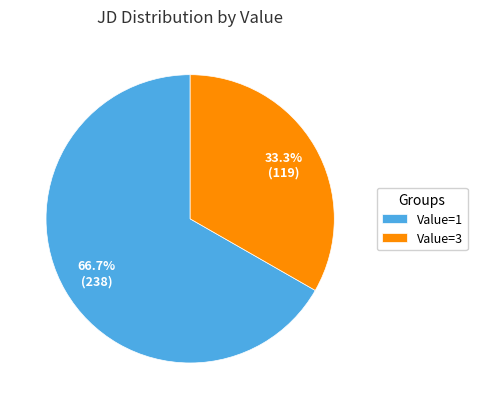

How many slices are in this pie chart?

2